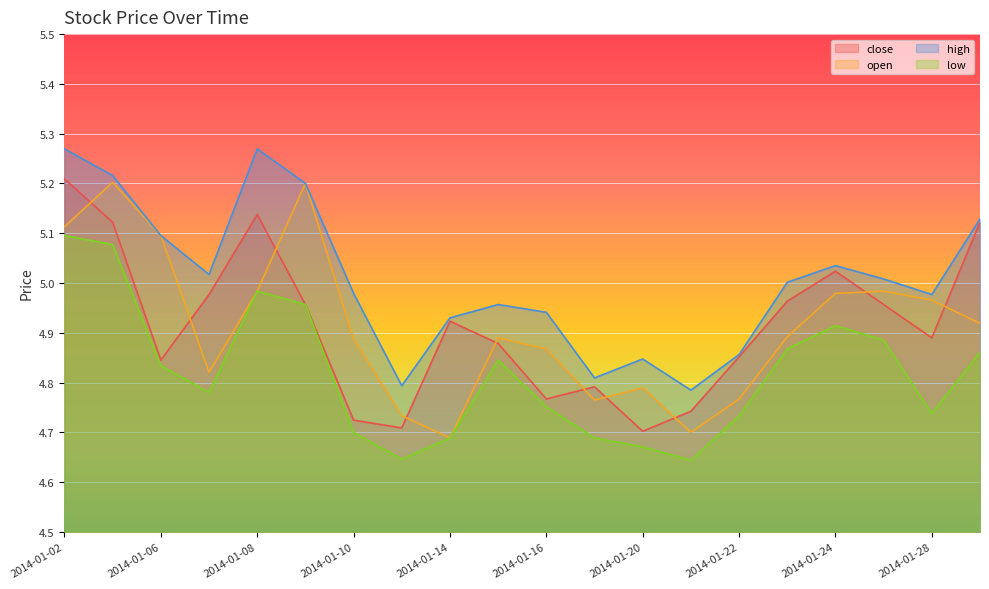

Which series changed the most between 2014-01-10 and 2014-01-22?

close